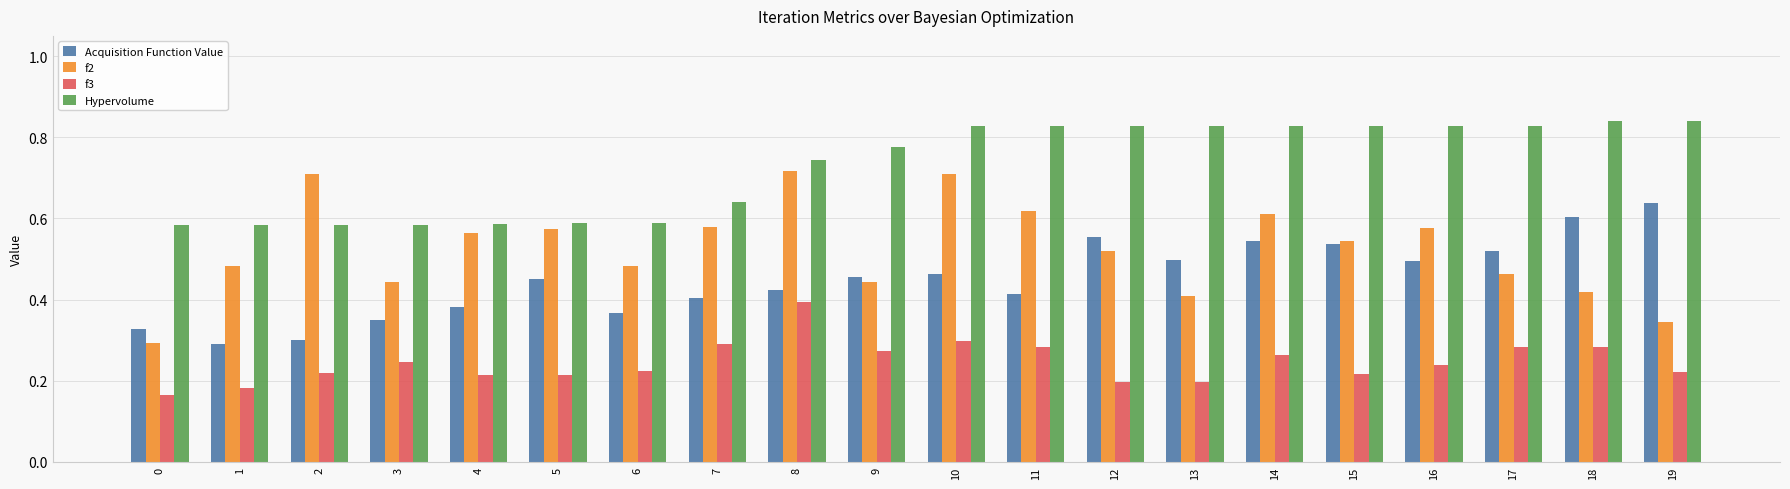

Rank the series by their maximum value, from highest to lowest.

Hypervolume, f2, Acquisition Function Value, f3